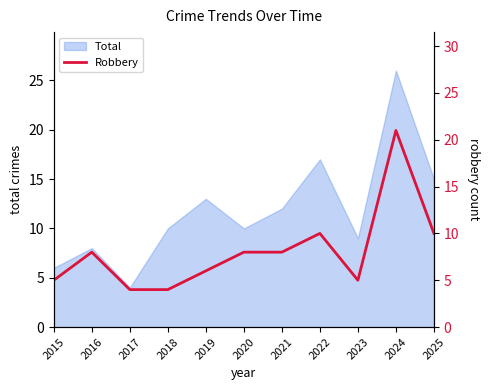

True or false: the data shows 8 at 2016.

True